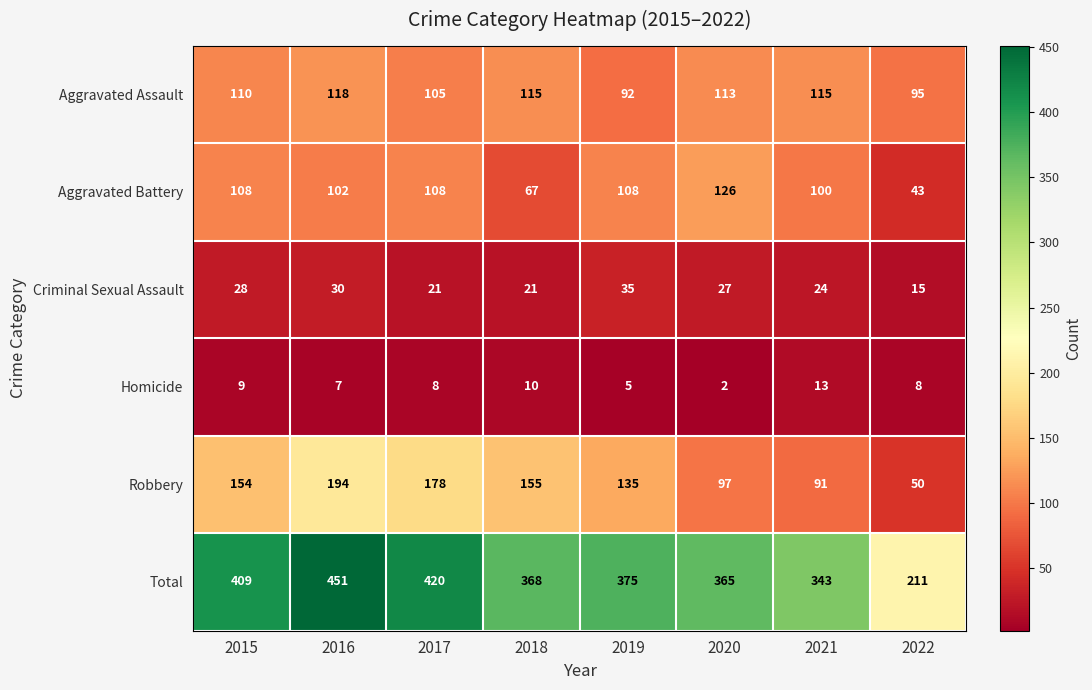

Is it true that Homicide equals 13 at 2022?

False